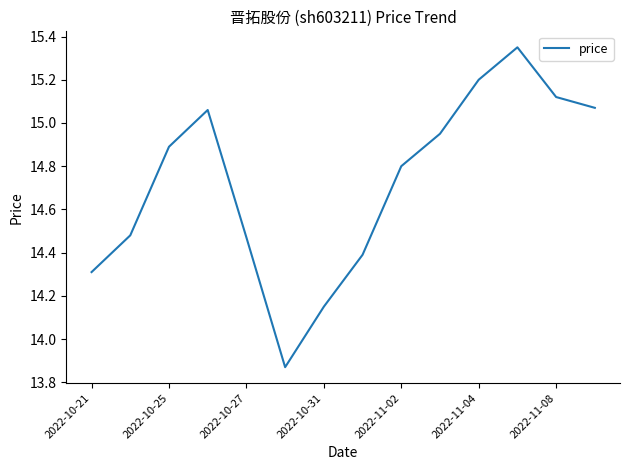

What is the difference between the maximum and minimum values?

1.5